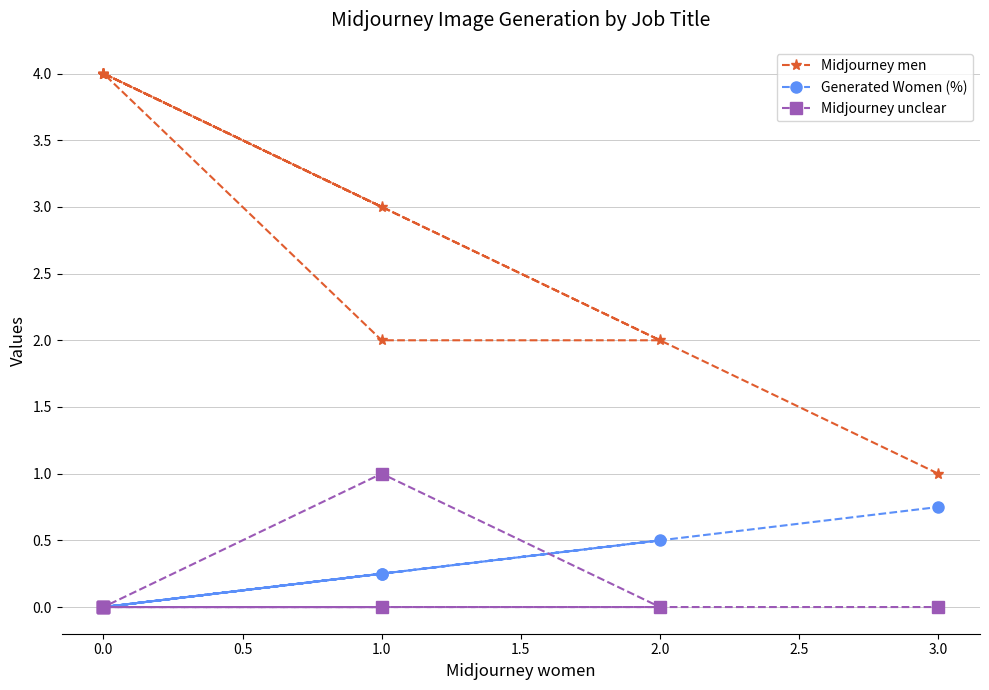

Rank the series by their maximum value, from highest to lowest.

Midjourney men, Midjourney unclear, Generated Women (%)